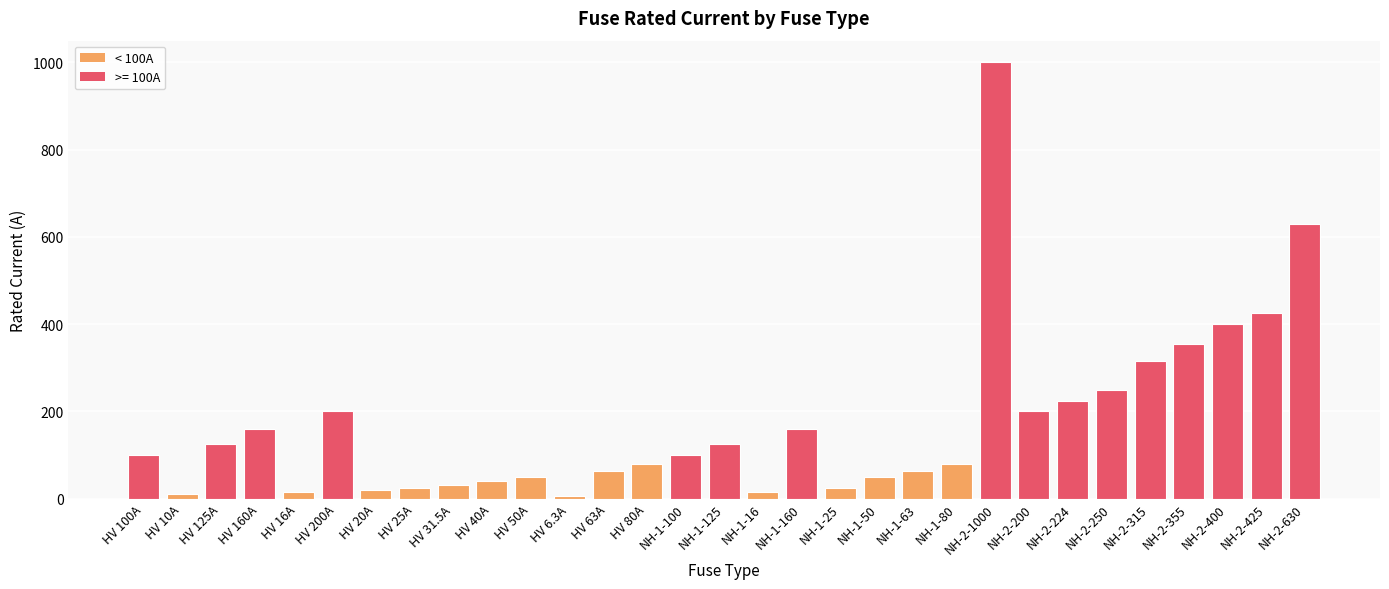

Read the value at NH-1-160.

160.0